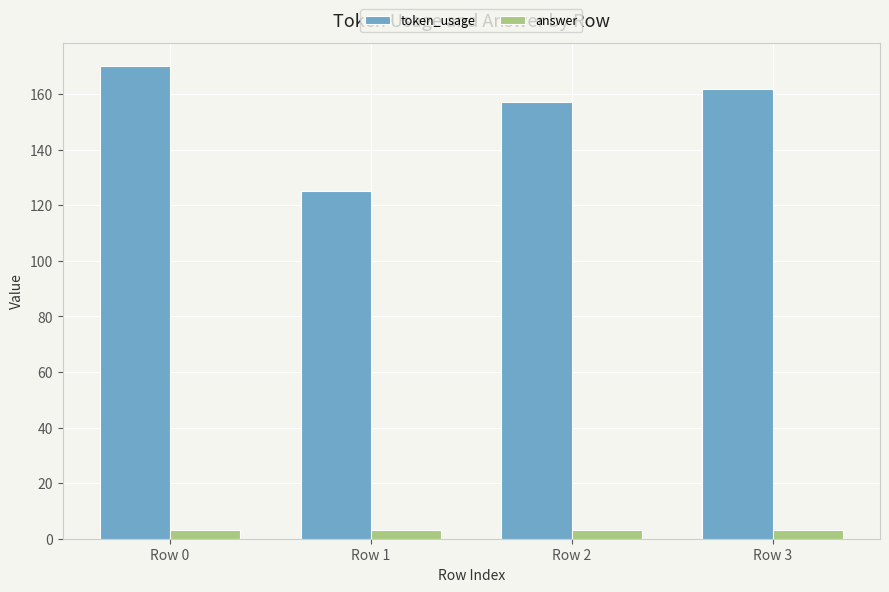

The token_usage series shows 170 at Row 0. True or false?

True